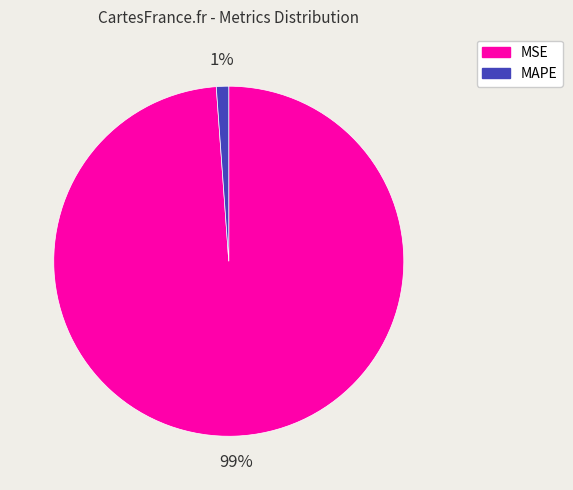

True or false: MAPE accounts for 11% of the total.

False